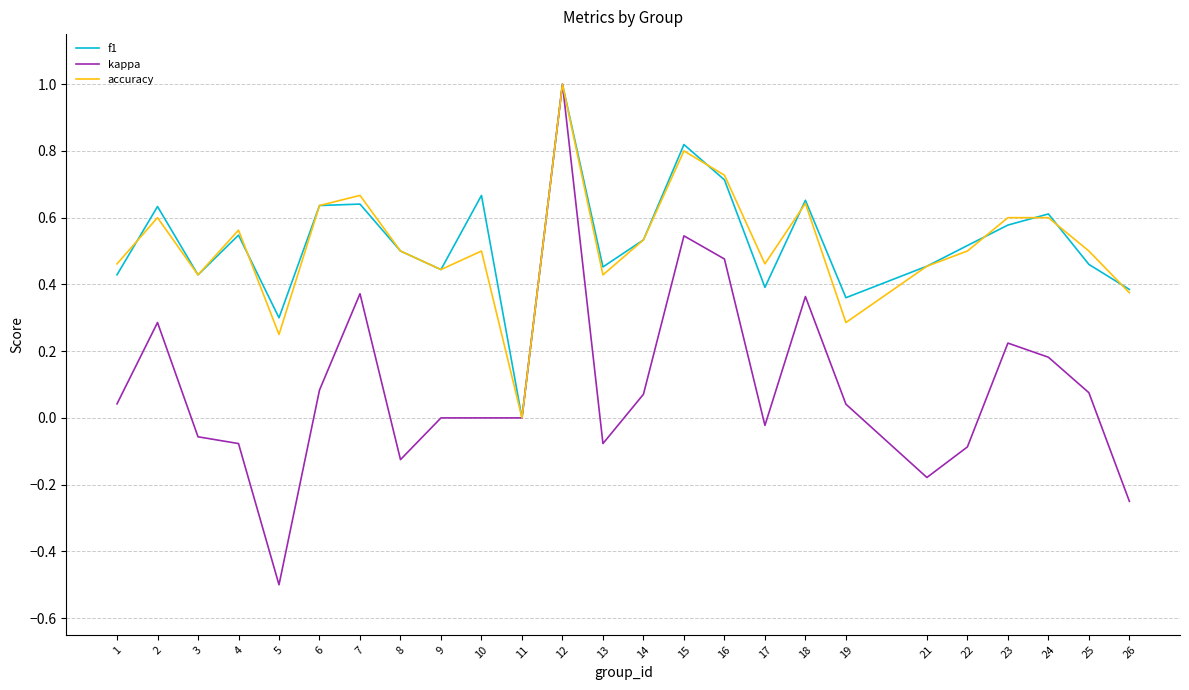

Which series has the largest range (max minus min)?

kappa